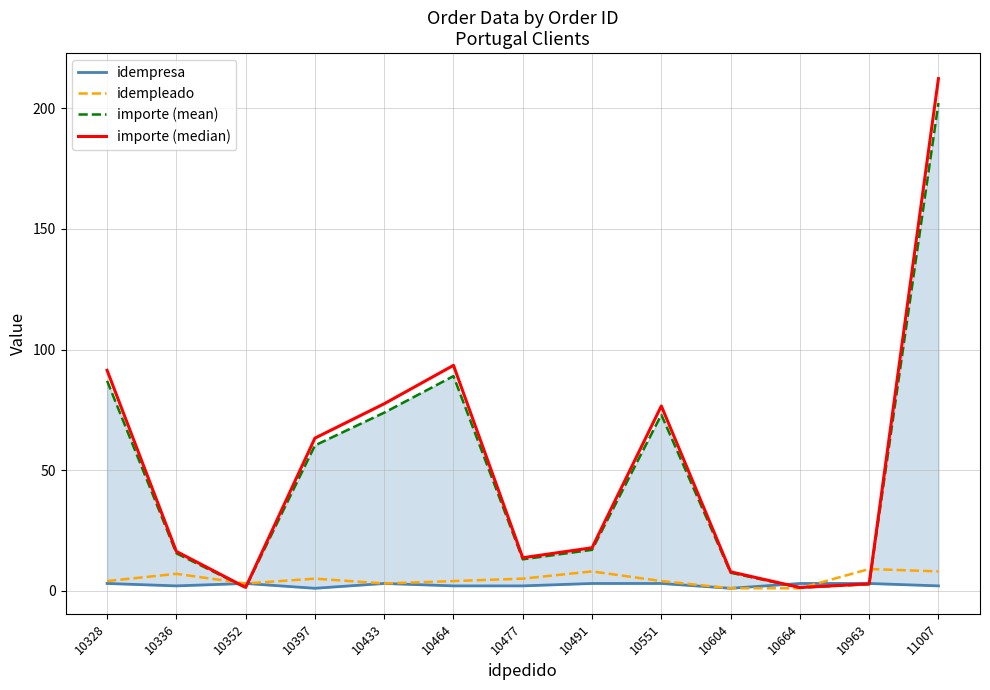

Is the value of importe (mean) at 10551 greater than the value of idempresa at 11007?

Yes